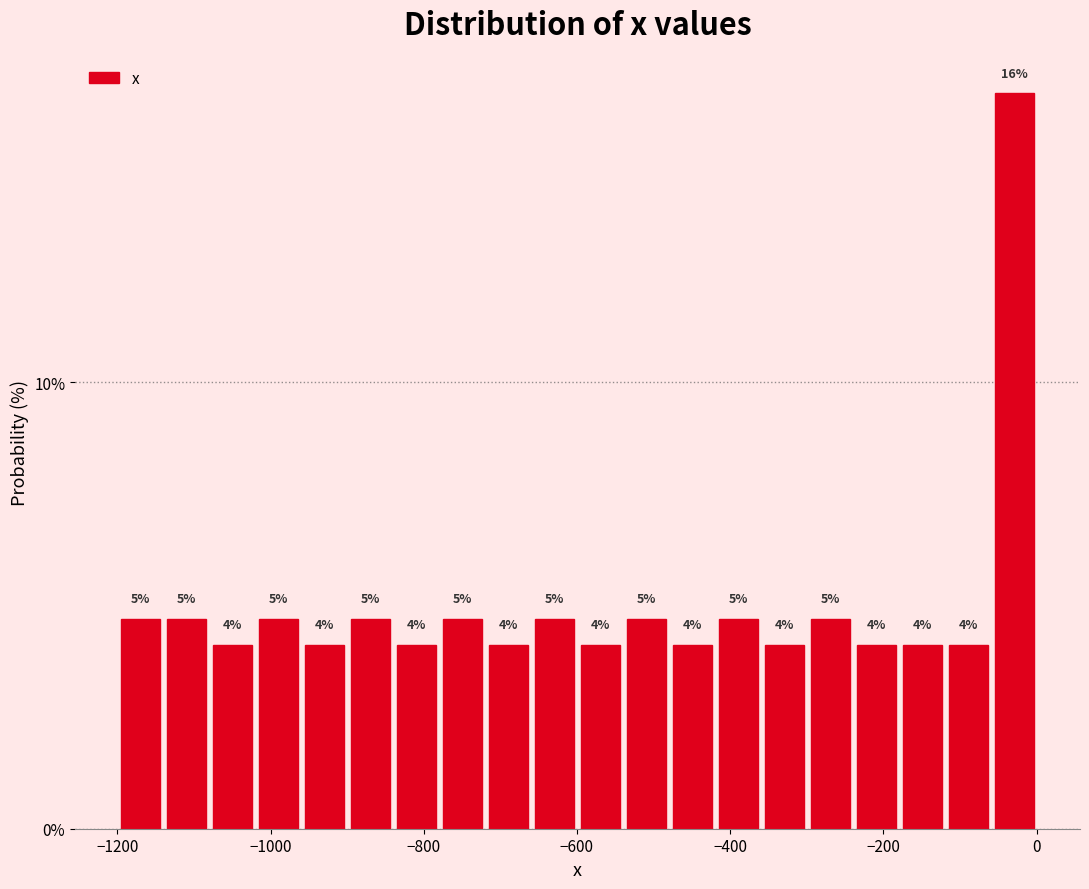

Read against the x-axis, roughly where is the centre of the tallest bar?

-20